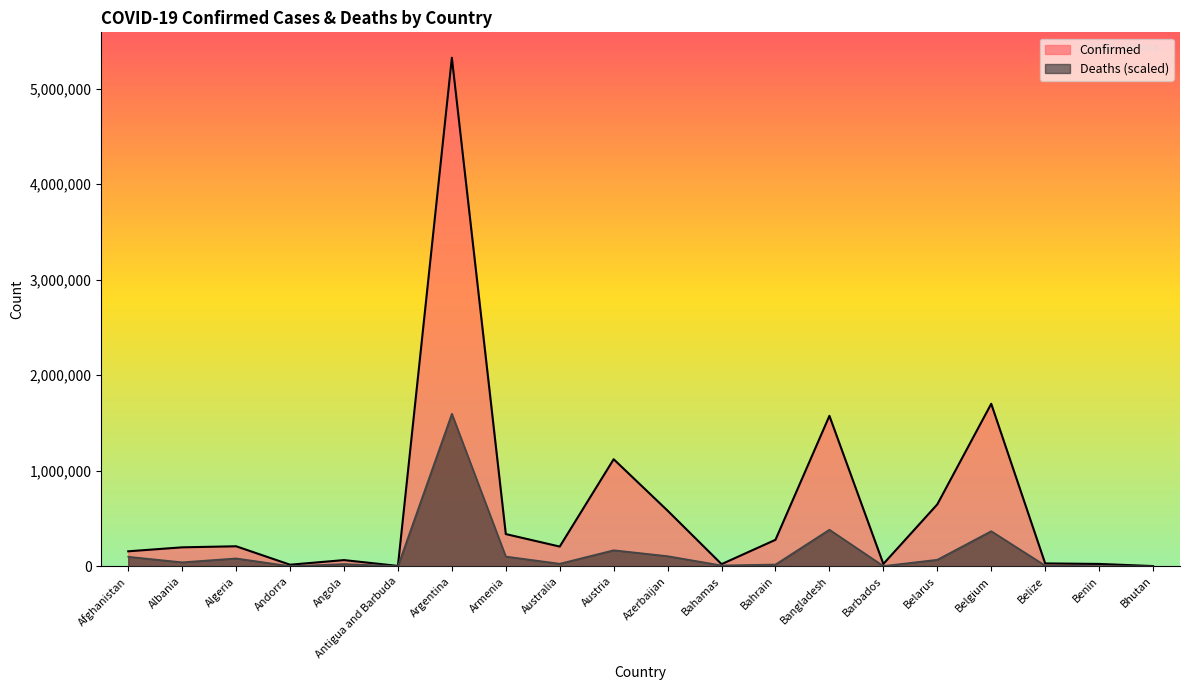

How many interior local peaks does the Deaths series have?

6